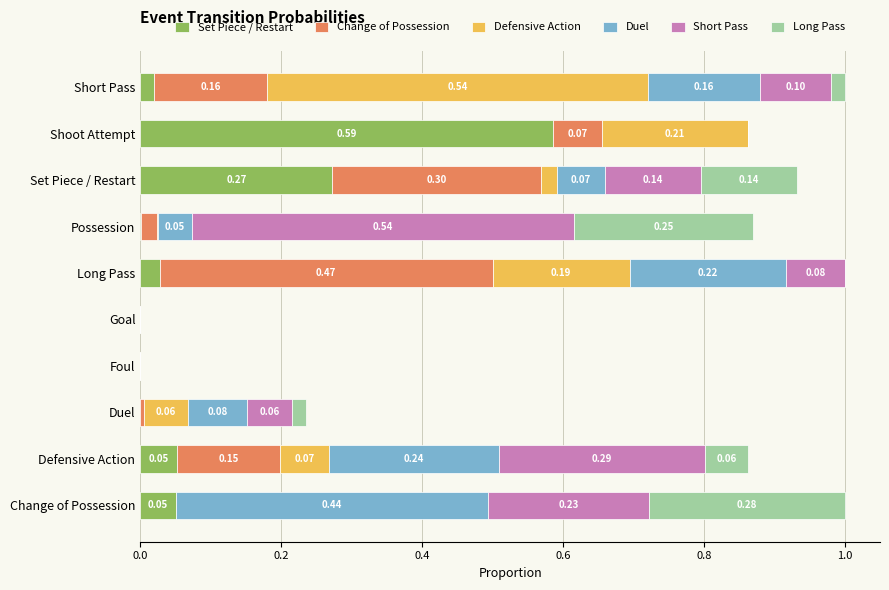

At which label does Set Piece / Restart reach its peak?

Shoot Attempt